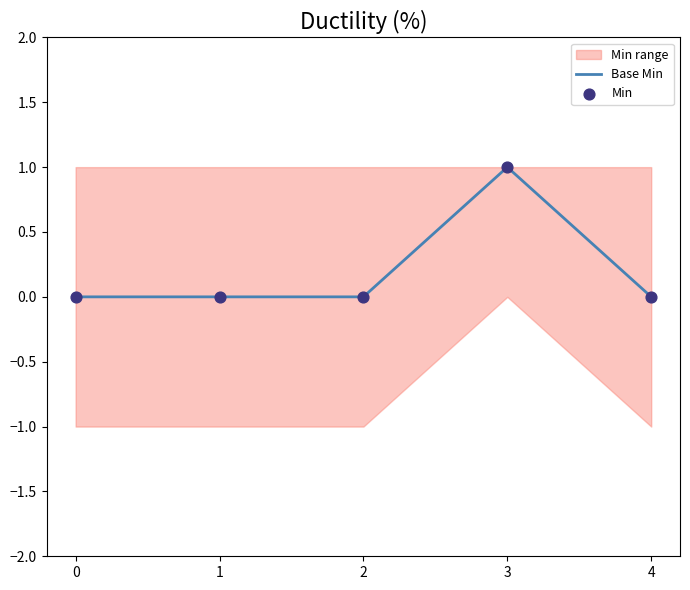

Which series reaches the maximum Y coordinate?

Base Min